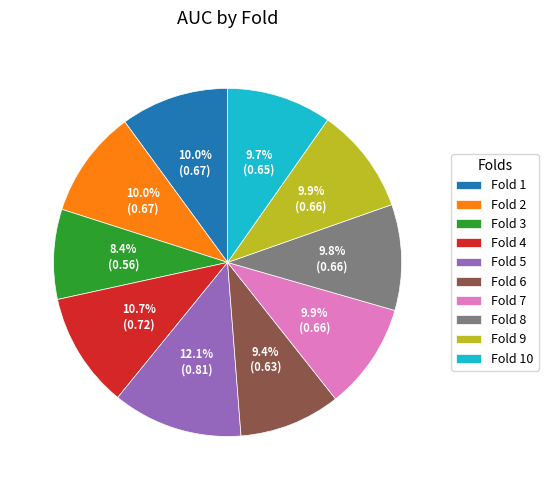

Combined, what portion of the pie is Fold 3 and Fold 8?

18.2%